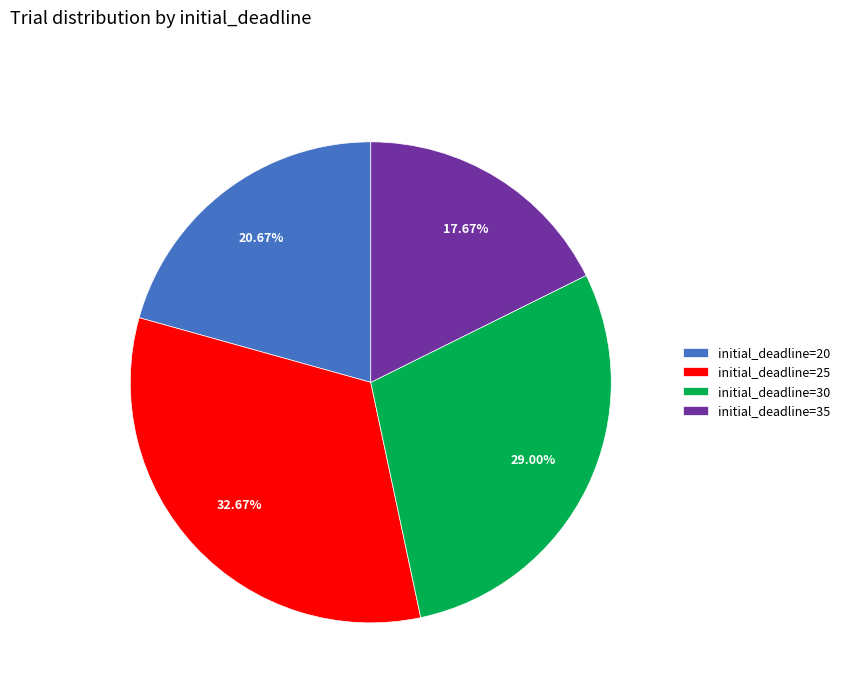

Is initial_deadline=20 the majority of the pie?

No